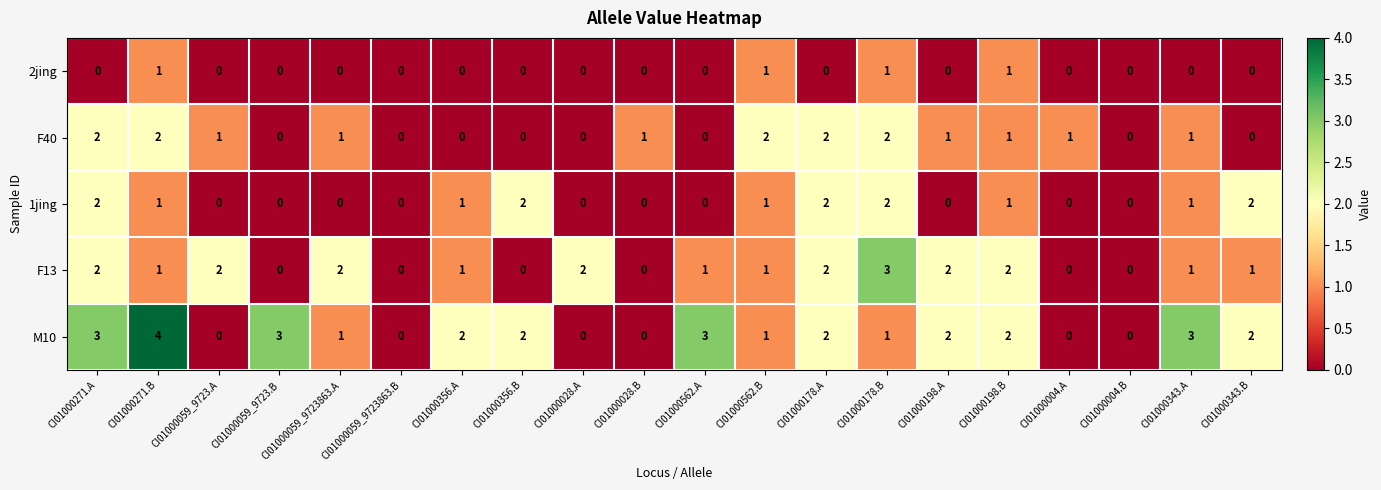

What is the sum of all 1jing values?

15